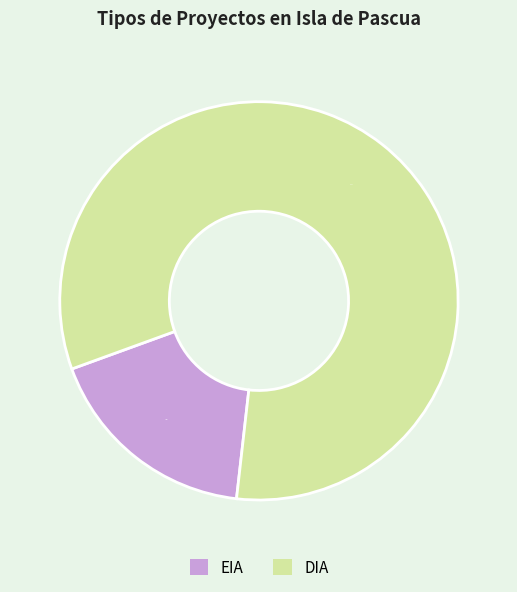

To the nearest percent, what is the difference between the largest and smallest slice percentages?

65%